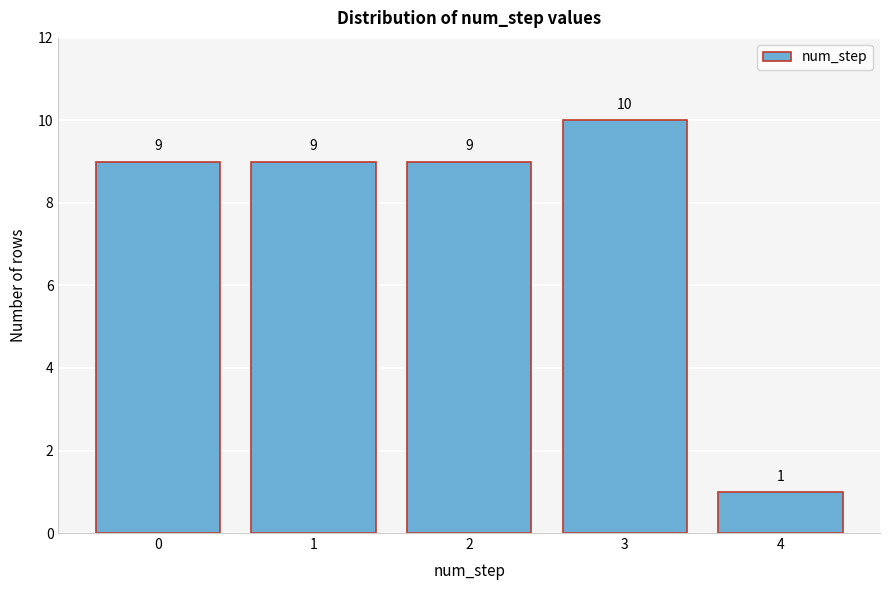

Reading right to left, list all the values displayed in this chart.

4=1	3=10	2=9	1=9	0=9